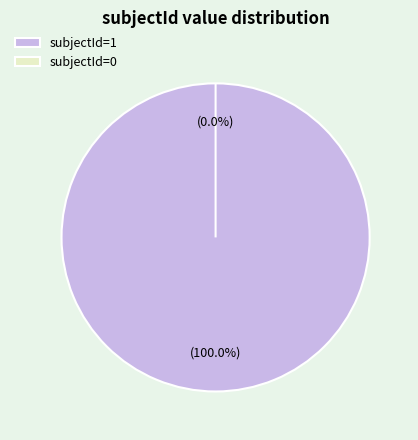

Does 1 represent more than half of the total?

Yes